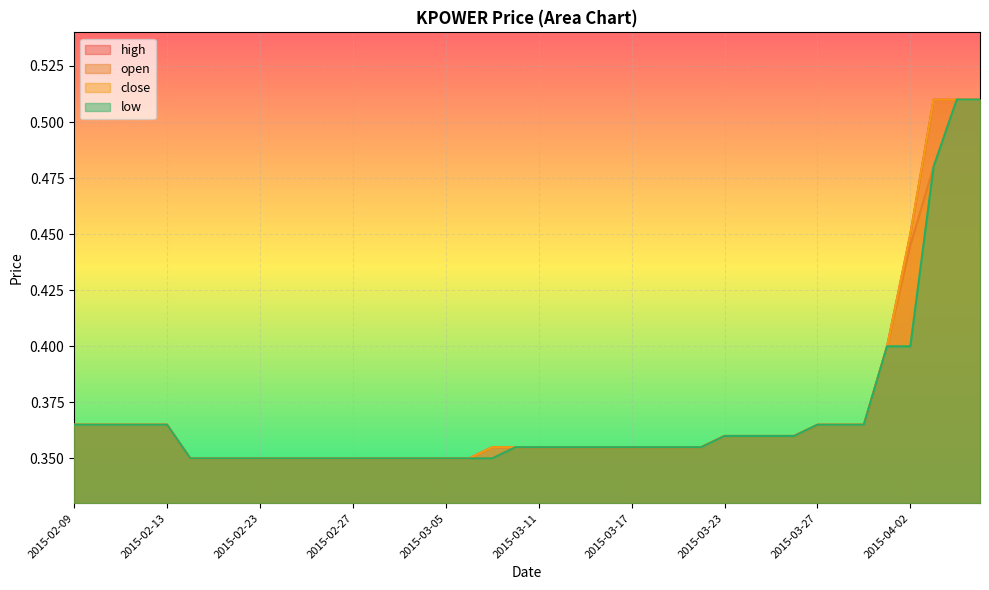

Which series has the widest spread of values?

high